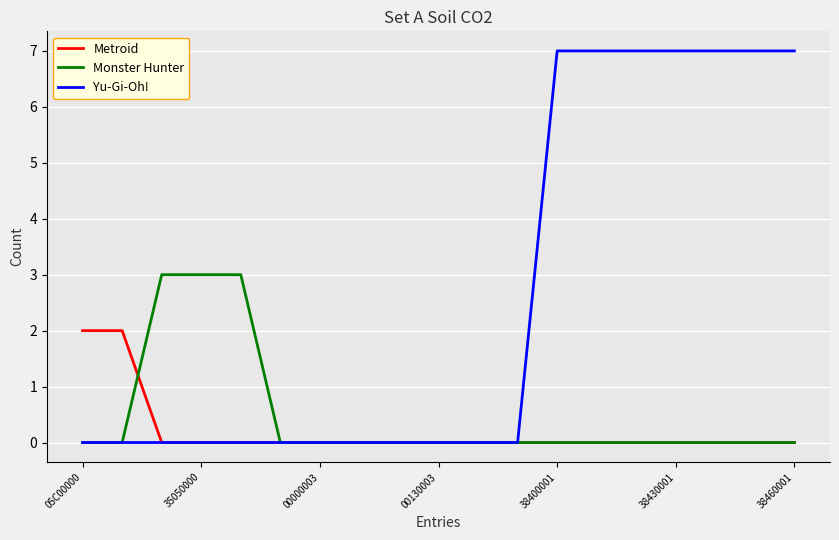

Reading left to right, extract all data points from this chart.

Metroid: 2	2	0	0	0	0	0	0	0	0	0	0	0	0	0	0	0	0	0
Monster Hunter: 0	0	3	3	3	0	0	0	0	0	0	0	0	0	0	0	0	0	0
Yu-Gi-Oh!: 0	0	0	0	0	0	0	0	0	0	0	0	7	7	7	7	7	7	7